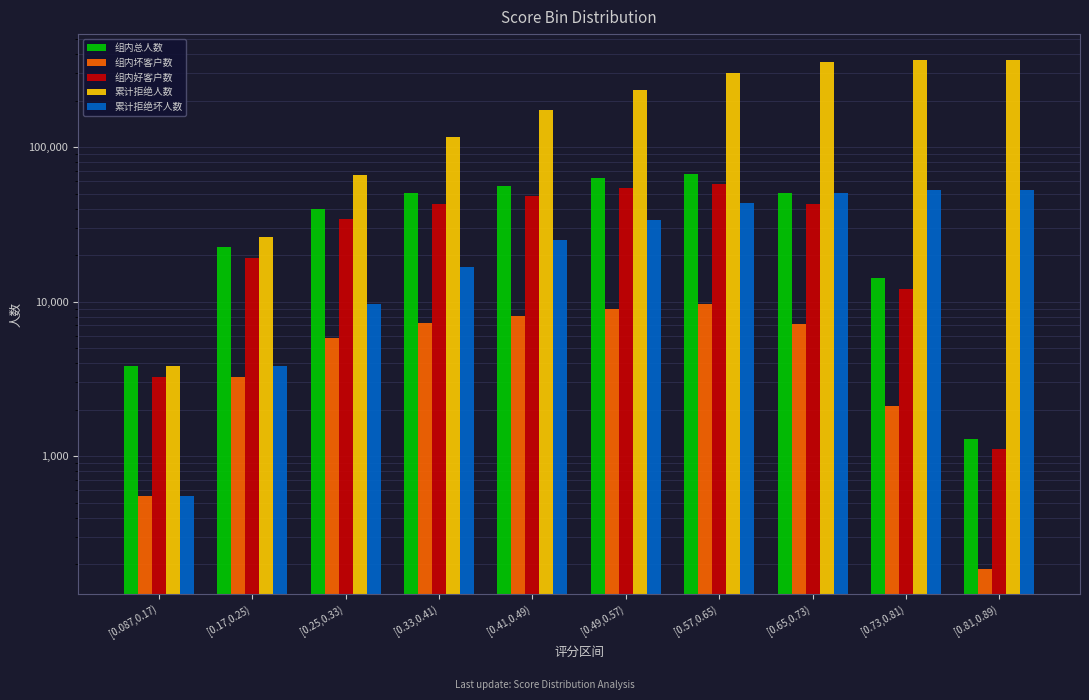

Reading right to left, list all the values displayed in this chart.

组内总人数: [0.81,0.89)=1297	[0.73,0.81)=14108	[0.65,0.73)=50132	[0.57,0.65)=67205	[0.49,0.57)=62988	[0.41,0.49)=56153	[0.33,0.41)=50143	[0.25,0.33)=39766	[0.17,0.25)=22496	[0.087,0.17)=3809
组内坏客户数: [0.81,0.89)=187	[0.73,0.81)=2109	[0.65,0.73)=7181	[0.57,0.65)=9635	[0.49,0.57)=8972	[0.41,0.49)=8091	[0.33,0.41)=7244	[0.25,0.33)=5781	[0.17,0.25)=3254	[0.087,0.17)=550
组内好客户数: [0.81,0.89)=1110	[0.73,0.81)=11999	[0.65,0.73)=42951	[0.57,0.65)=57570	[0.49,0.57)=54016	[0.41,0.49)=48062	[0.33,0.41)=42899	[0.25,0.33)=33985	[0.17,0.25)=19242	[0.087,0.17)=3259
累计拒绝人数: [0.81,0.89)=368097	[0.73,0.81)=366800	[0.65,0.73)=352692	[0.57,0.65)=302560	[0.49,0.57)=235355	[0.41,0.49)=172367	[0.33,0.41)=116214	[0.25,0.33)=66071	[0.17,0.25)=26305	[0.087,0.17)=3809
累计拒绝坏人数: [0.81,0.89)=53004	[0.73,0.81)=52817	[0.65,0.73)=50708	[0.57,0.65)=43527	[0.49,0.57)=33892	[0.41,0.49)=24920	[0.33,0.41)=16829	[0.25,0.33)=9585	[0.17,0.25)=3804	[0.087,0.17)=550